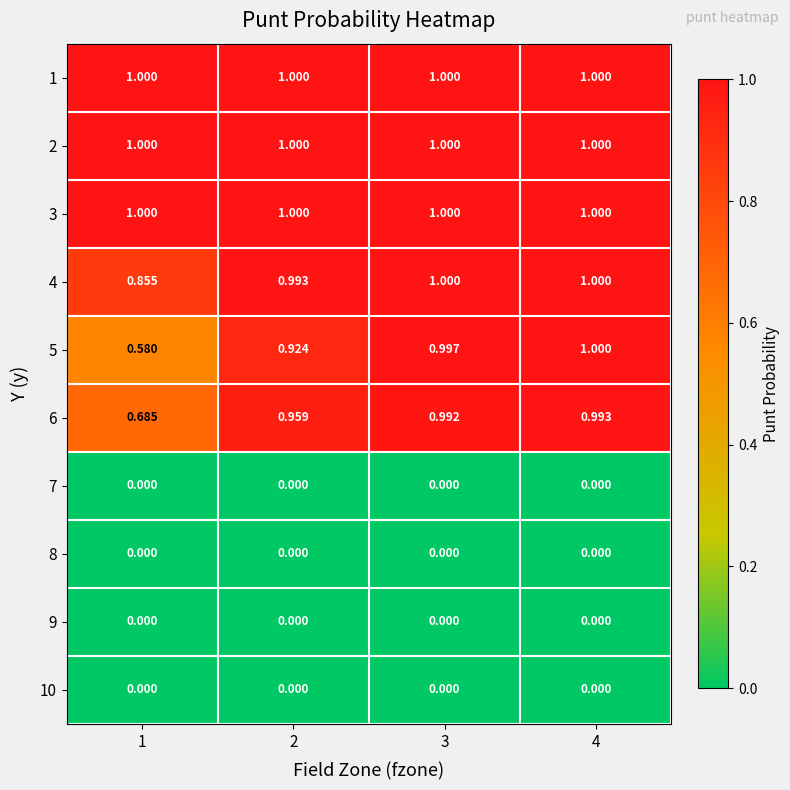

Is the value of 8 at 1 greater than the value of 3 at 4?

No